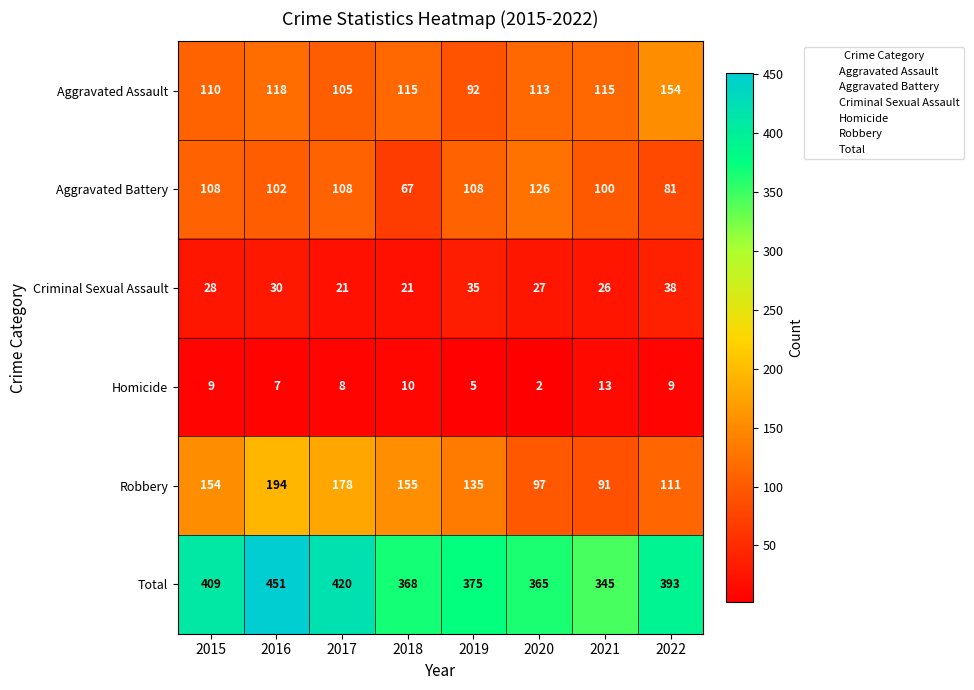

What value does the Criminal Sexual Assault series have at 2019, to the nearest 10?

40